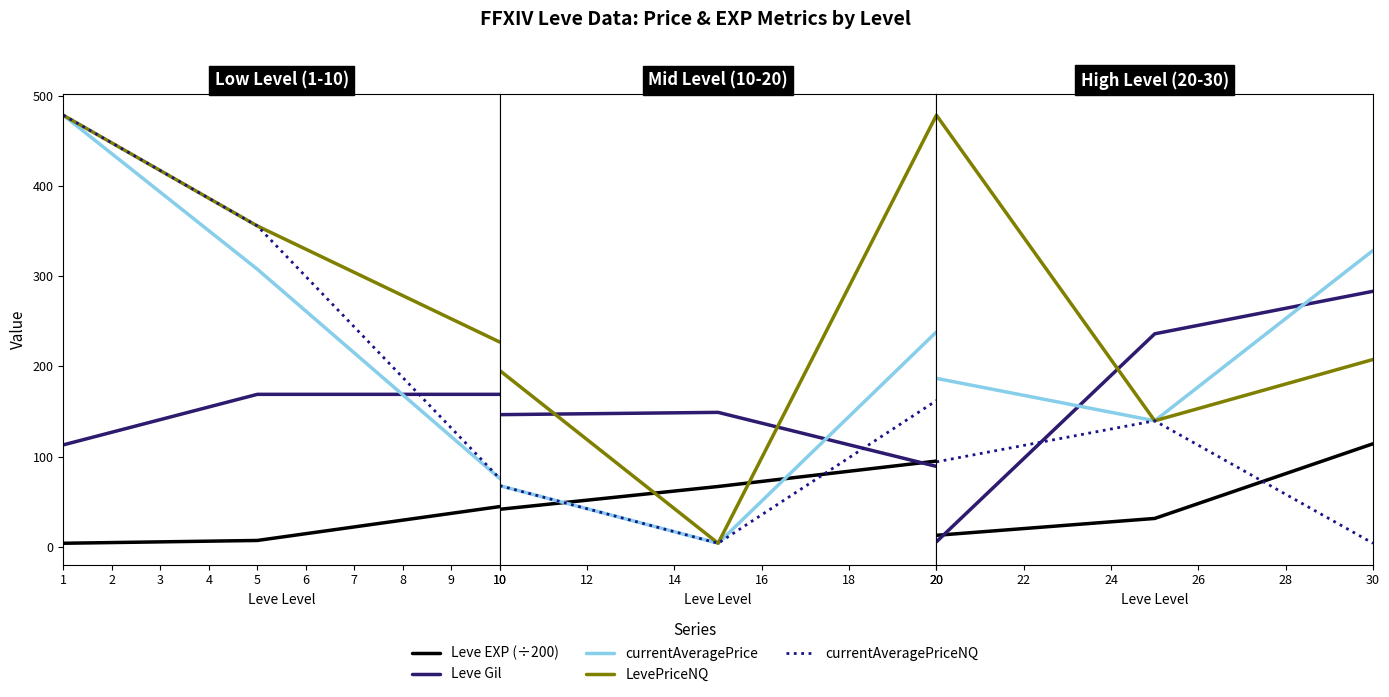

How many lines are shown in the chart?

5